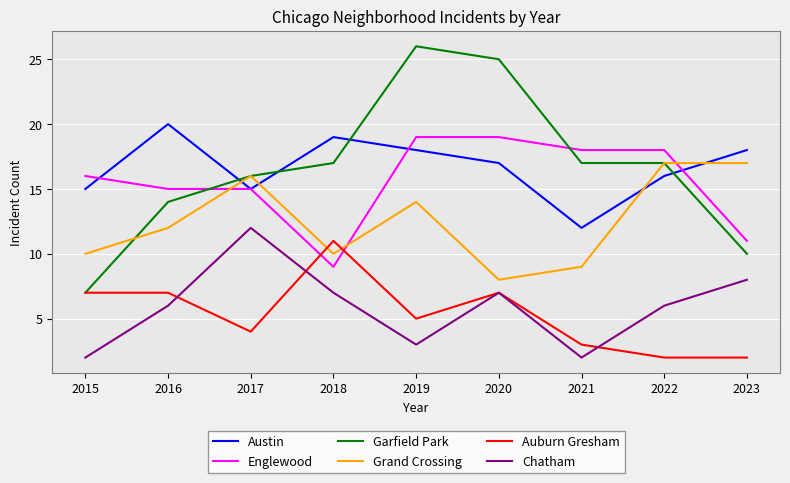

What is the difference between the maximum and minimum values in the Austin series?

8